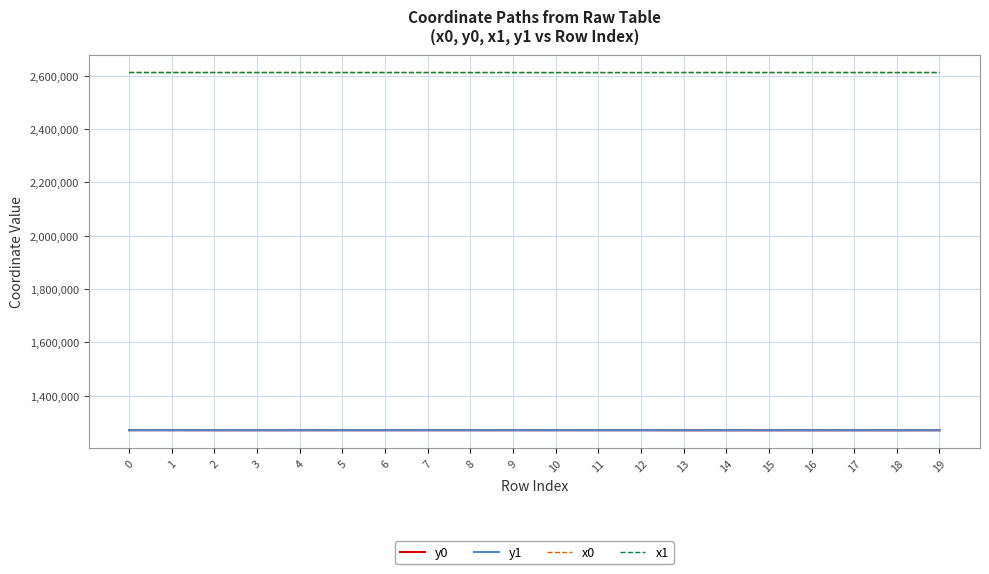

What is the sum of all y1 values?

25402190.4